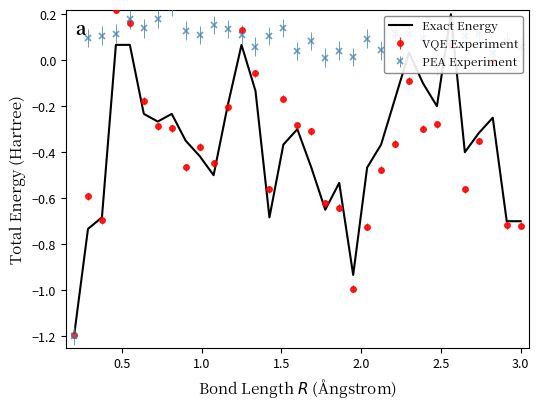

What is the minimum value for VQE Experiment?

-1.2